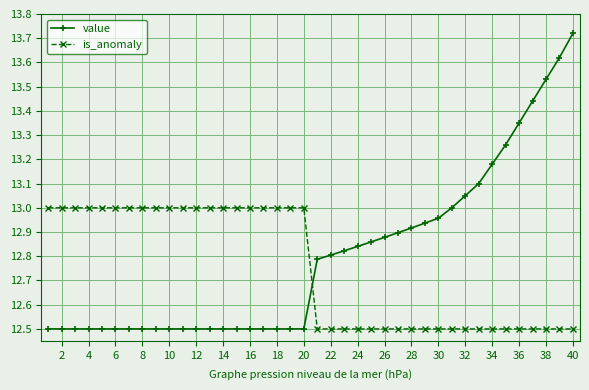

Count the number of data series in this chart.

2